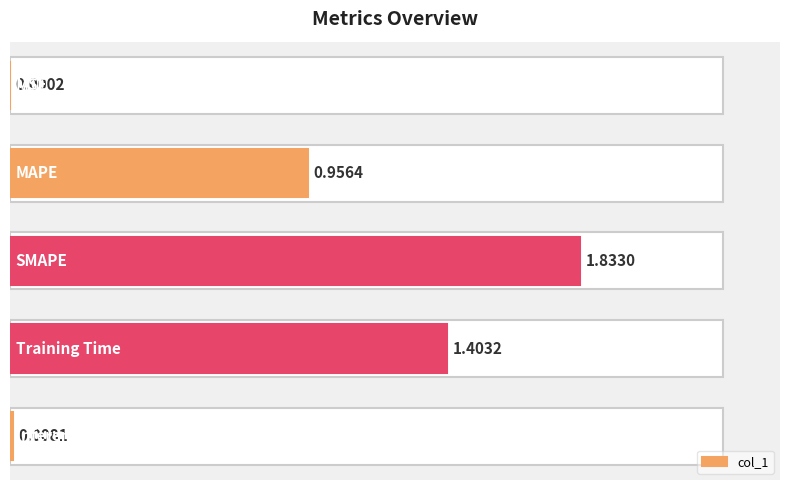

What is the sum of all values?

4.2